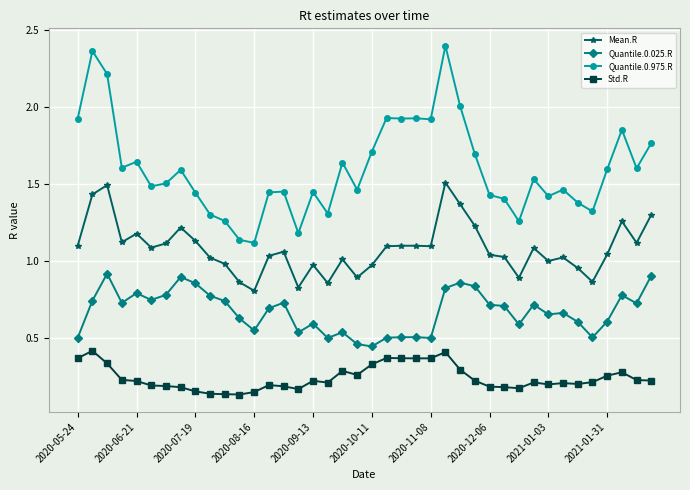

List the series in order of their peak value, lowest first.

Std.R, Quantile.0.025.R, Mean.R, Quantile.0.975.R